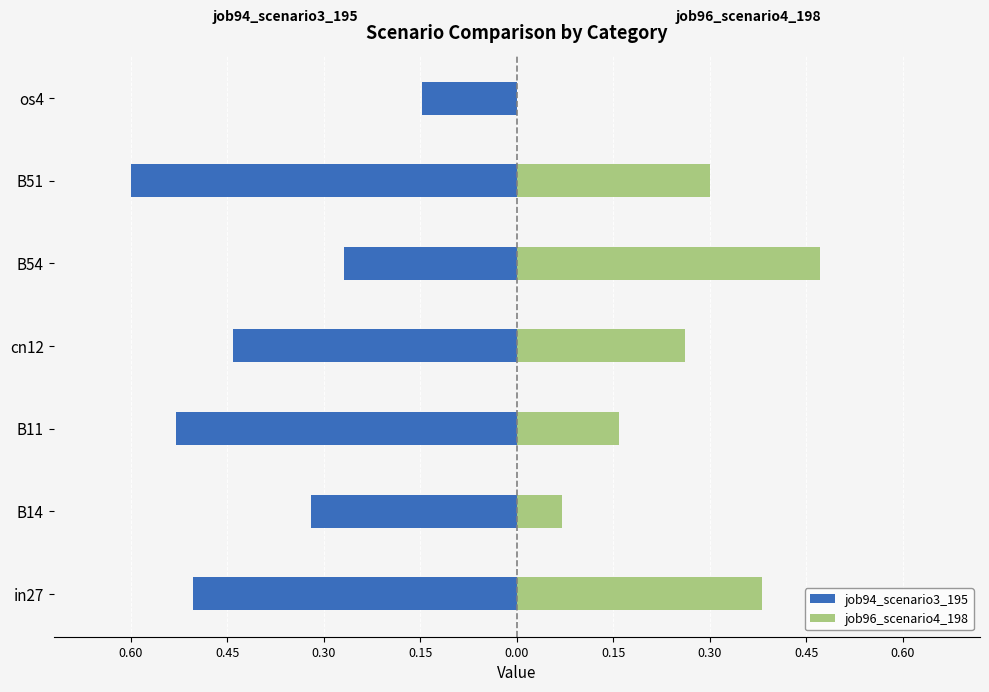

Which series has the widest spread of values?

job96_scenario4_198